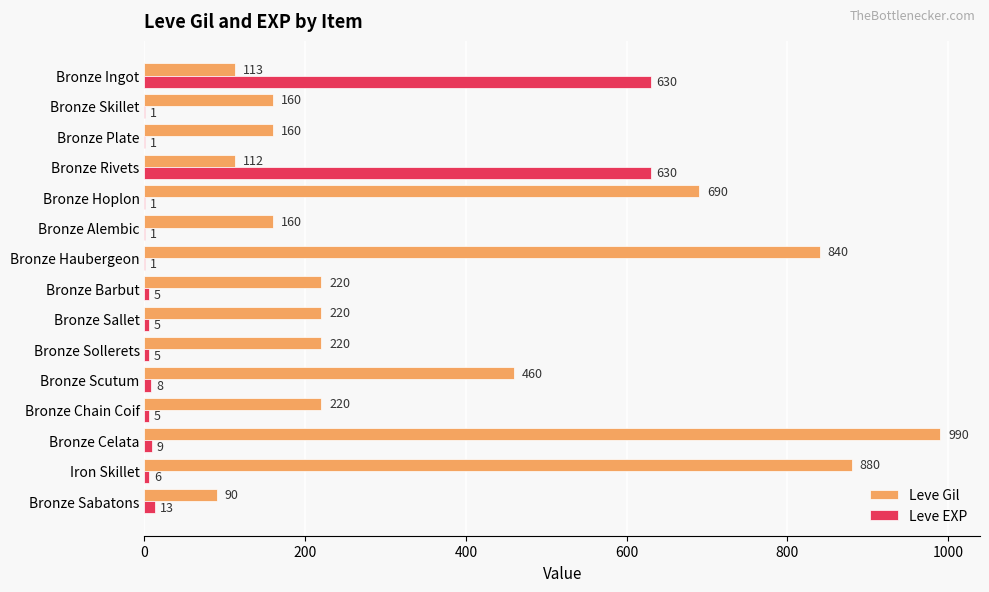

Which series has the largest total across all categories?

Leve Gil